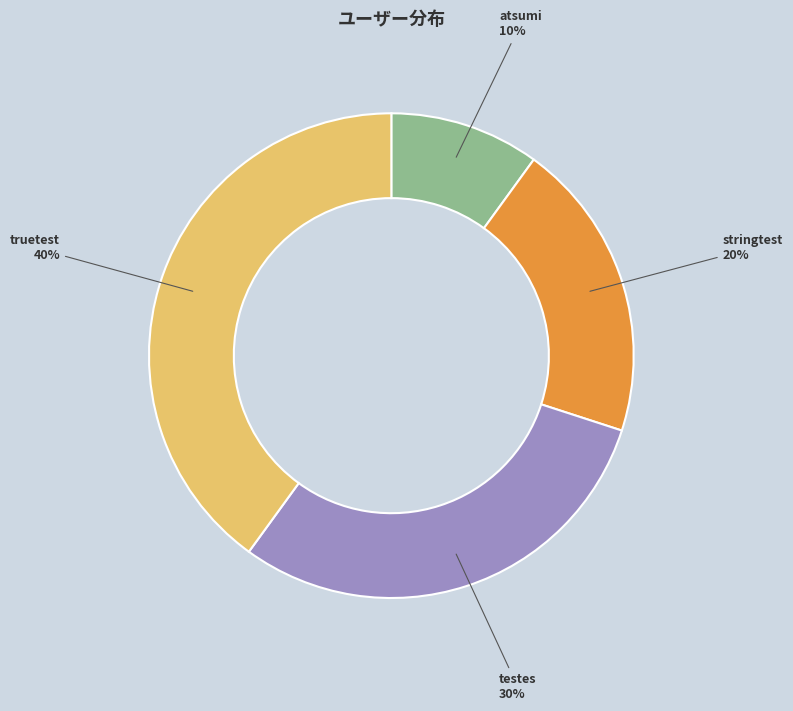

Which slice is the smallest?

atsumi